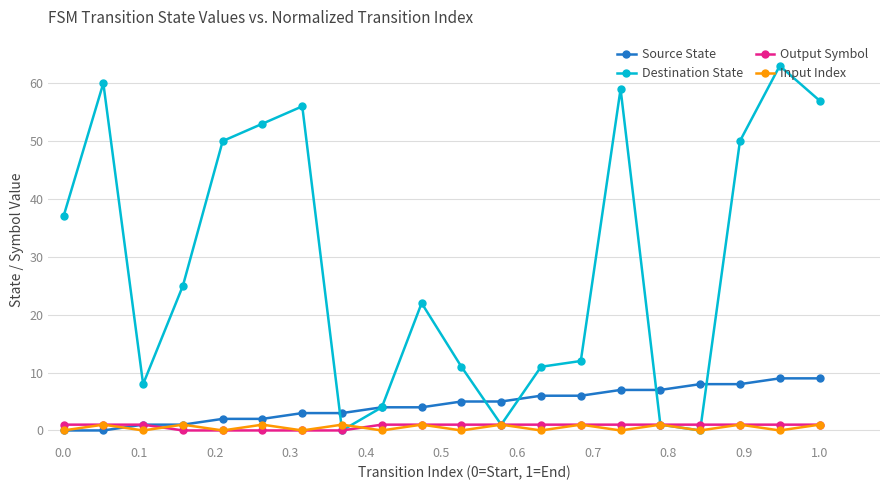

At how many categories does at least one series exceed 35?

9